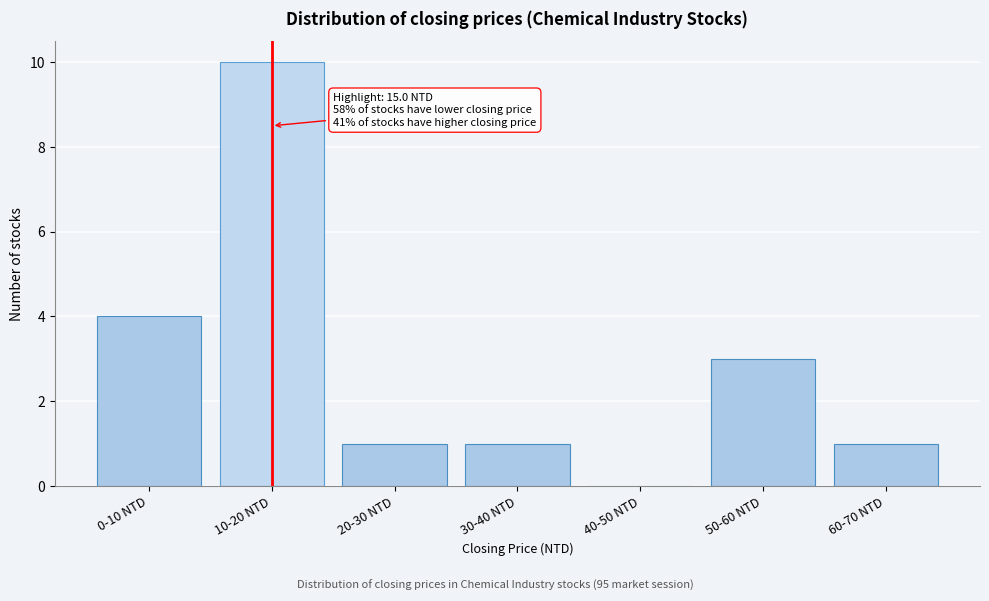

Reading left to right, extract all data points from this chart.

0-10 NTD=4	10-20 NTD=10	20-30 NTD=1	30-40 NTD=1	40-50 NTD=0	50-60 NTD=3	60-70 NTD=1